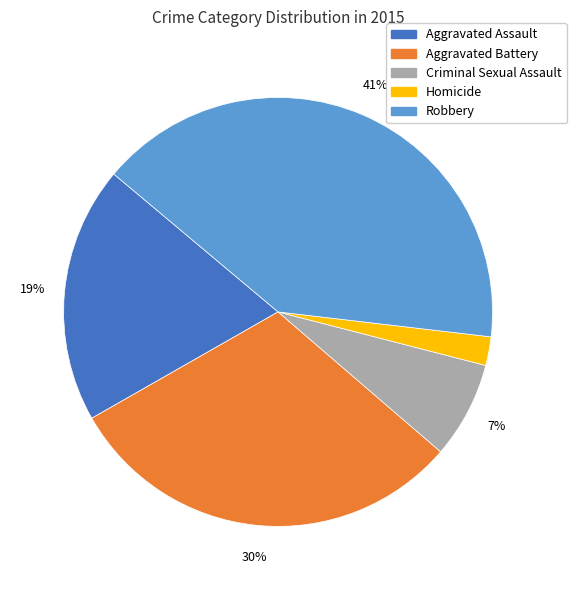

Between Aggravated Battery and Criminal Sexual Assault, which is larger?

Aggravated Battery